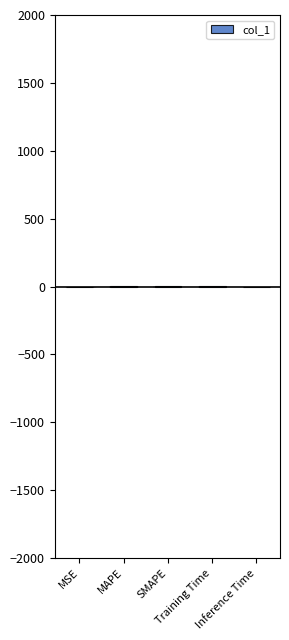

What is the difference between the maximum and minimum values?

1.7